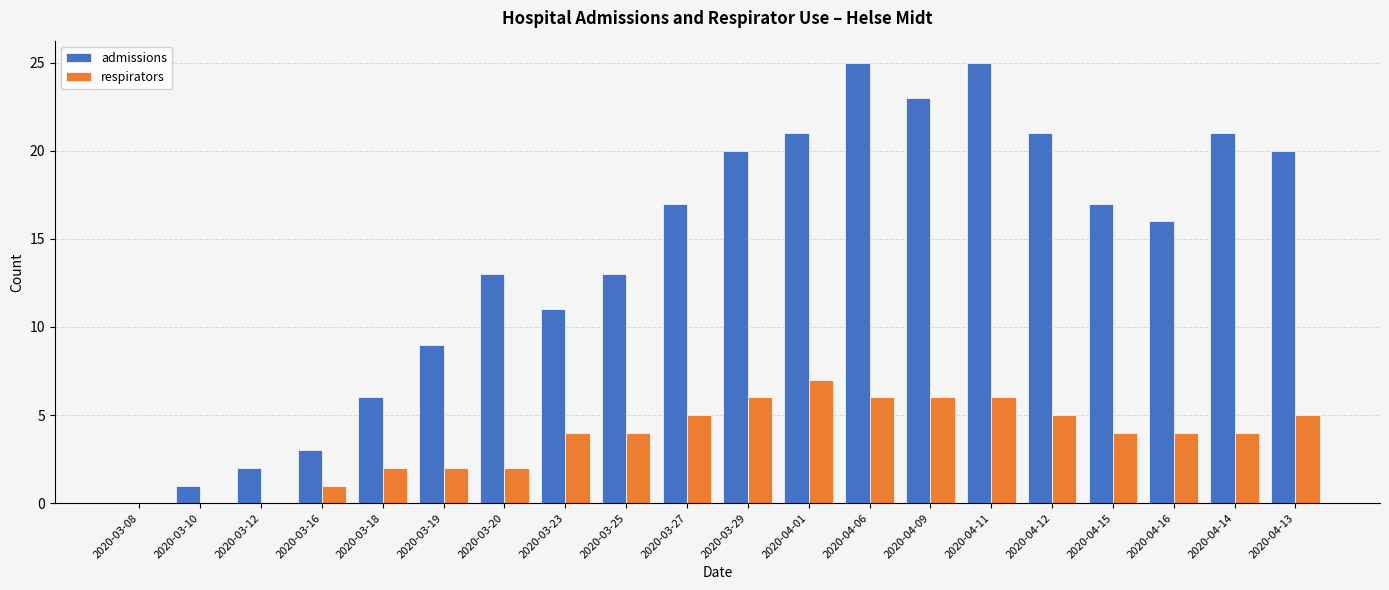

At which label does respirators reach its peak?

2020-04-01